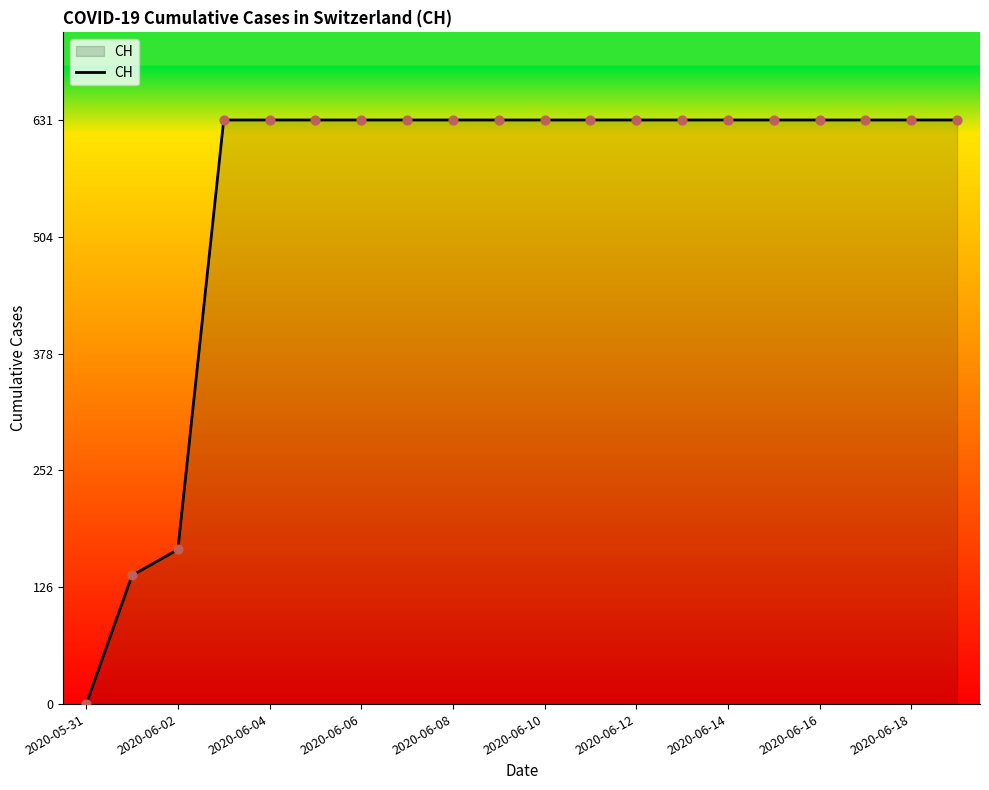

What is the difference between the maximum and minimum values?

631